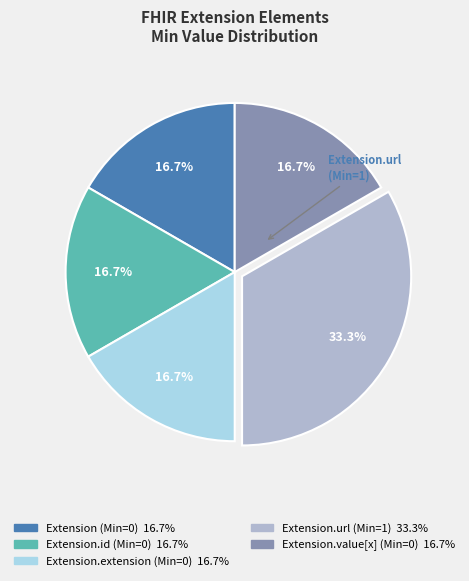

Is there a majority slice in this chart?

No